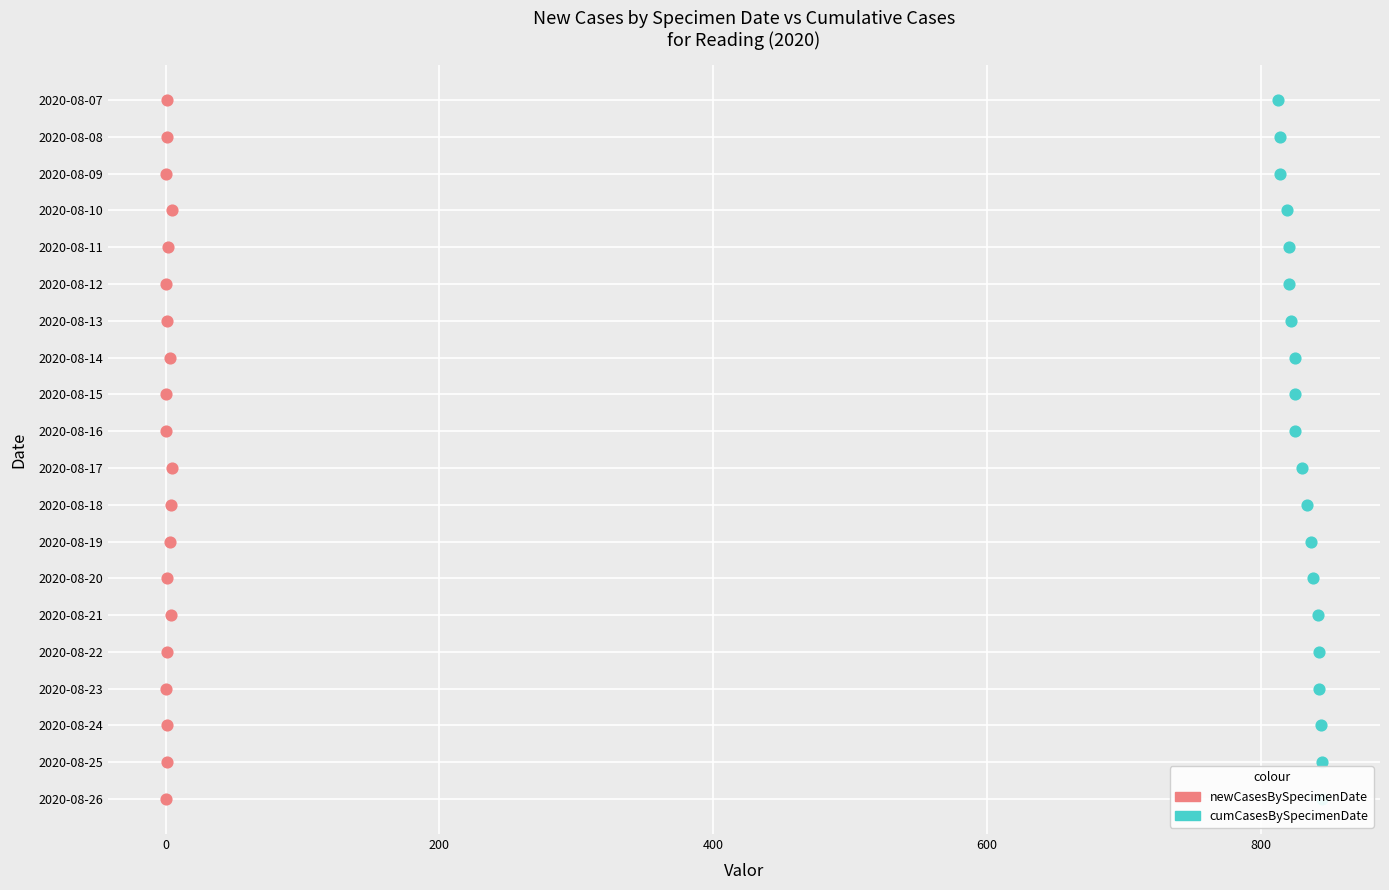

Which series contains the lowest Y value?

newCasesBySpecimenDate